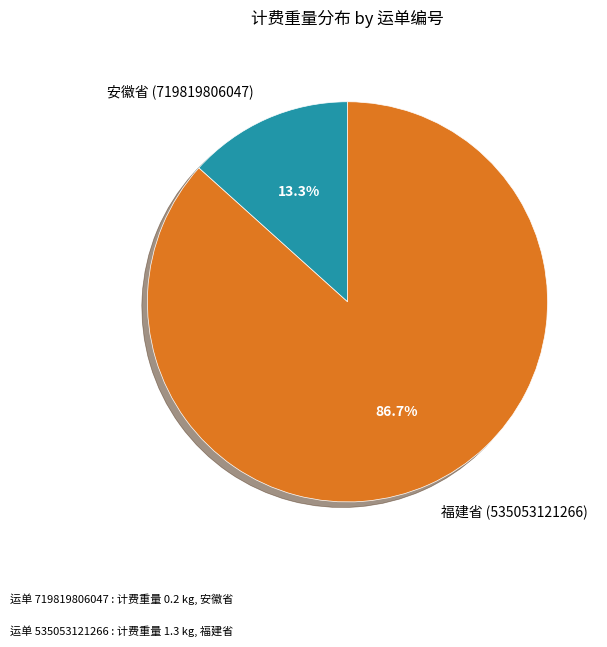

What portion of the pie excludes 福建省 (535053121266)?

13.3%